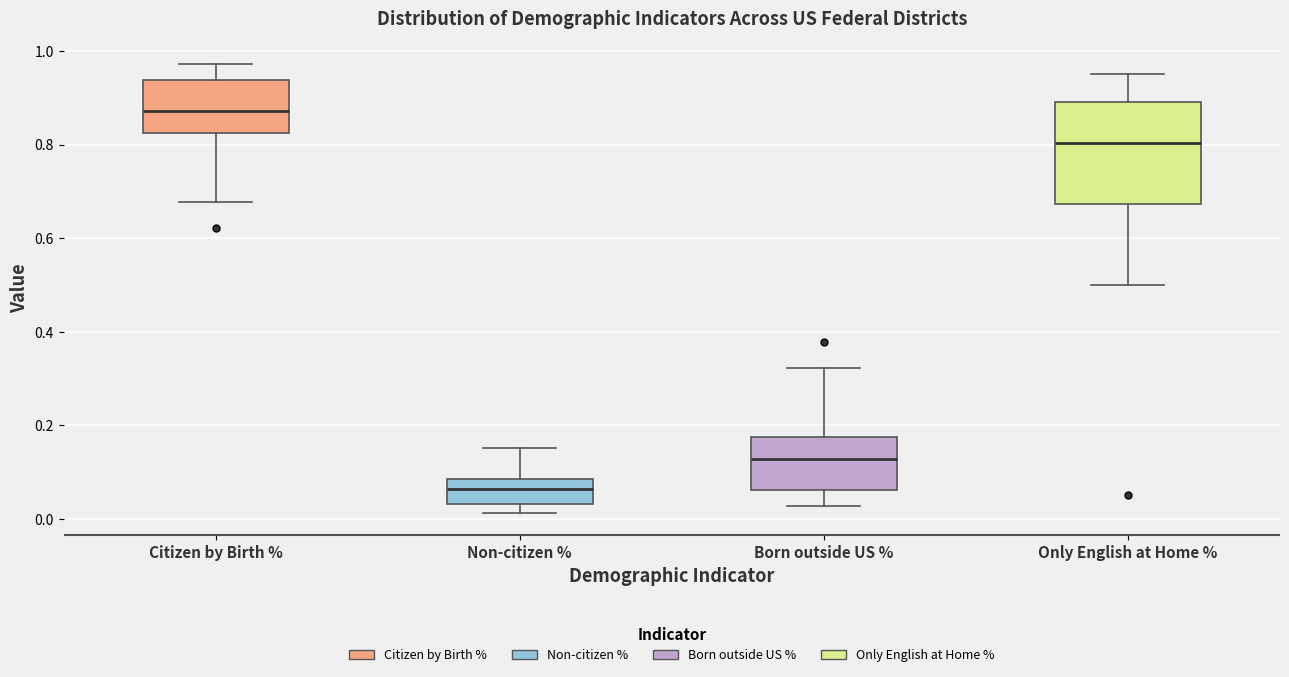

Reading left to right, transcribe this box plot: for each box, give where its median line is, the range the box spans, and where its two whiskers end, as read against the y-axis. The values are not printed on the chart, so give them approximately, as read against the axis.

Citizen by Birth %: median 0.88, box 0.82 to 0.94, whiskers 0.68 to 0.98
Non-citizen %: median 0.06, box 0.04 to 0.08, whiskers 0.02 to 0.16
Born outside US %: median 0.12, box 0.06 to 0.18, whiskers 0.02 to 0.32
Only English at Home %: median 0.80, box 0.68 to 0.90, whiskers 0.50 to 0.96